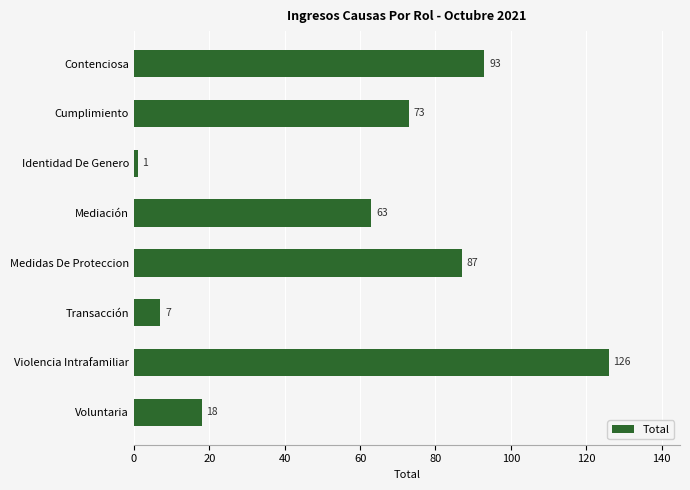

How many bars are there in total?

8